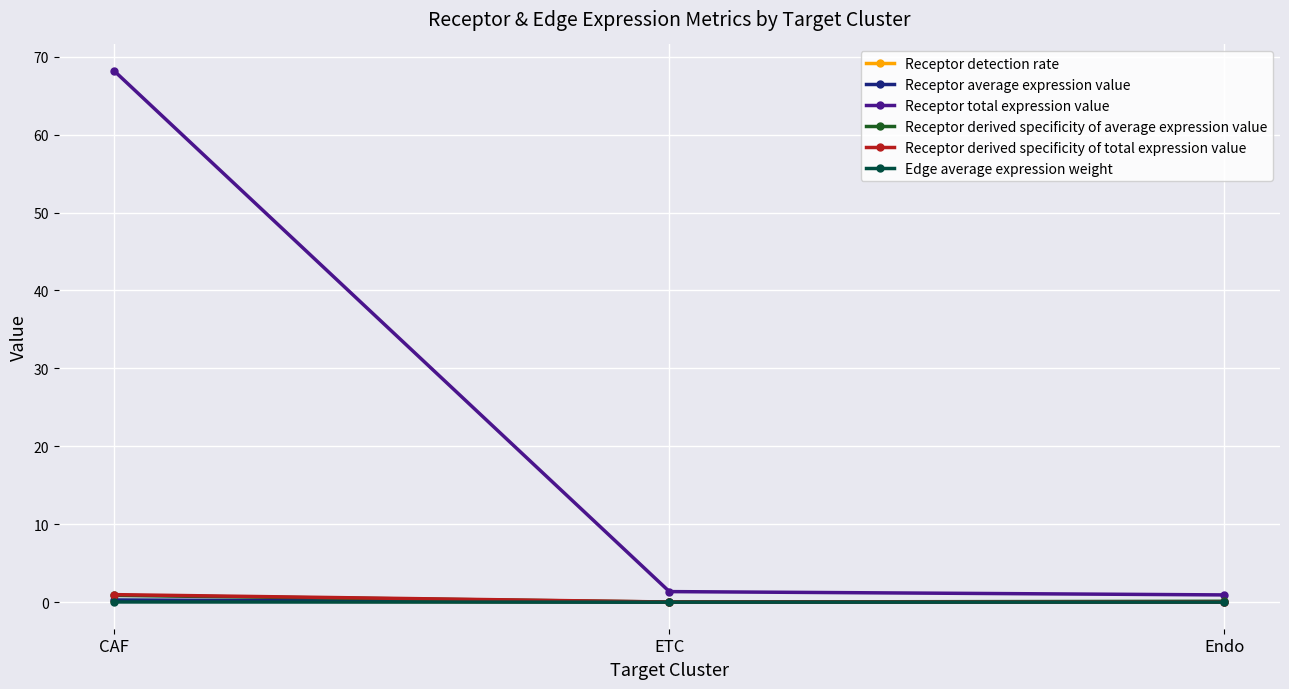

Between ETC and Endo, which series saw the biggest shift?

Receptor total expression value